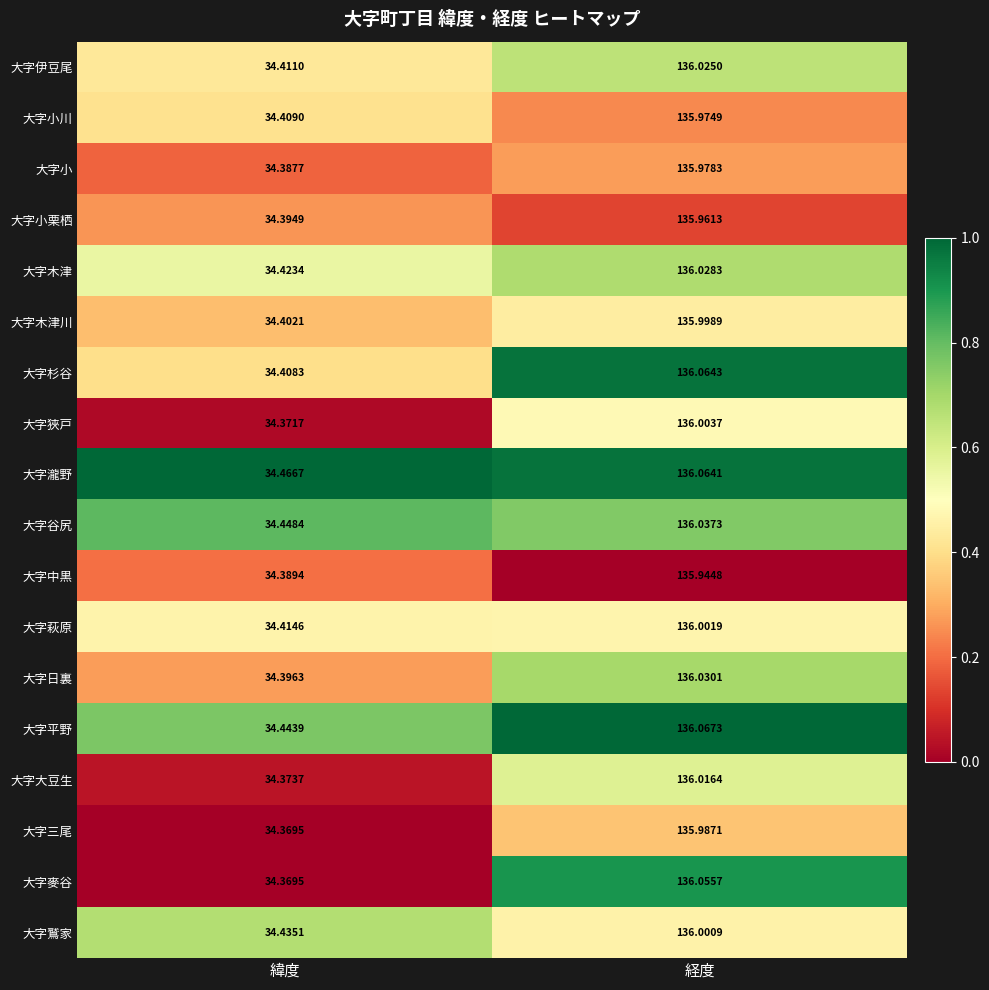

Count the number of categories in the chart.

2